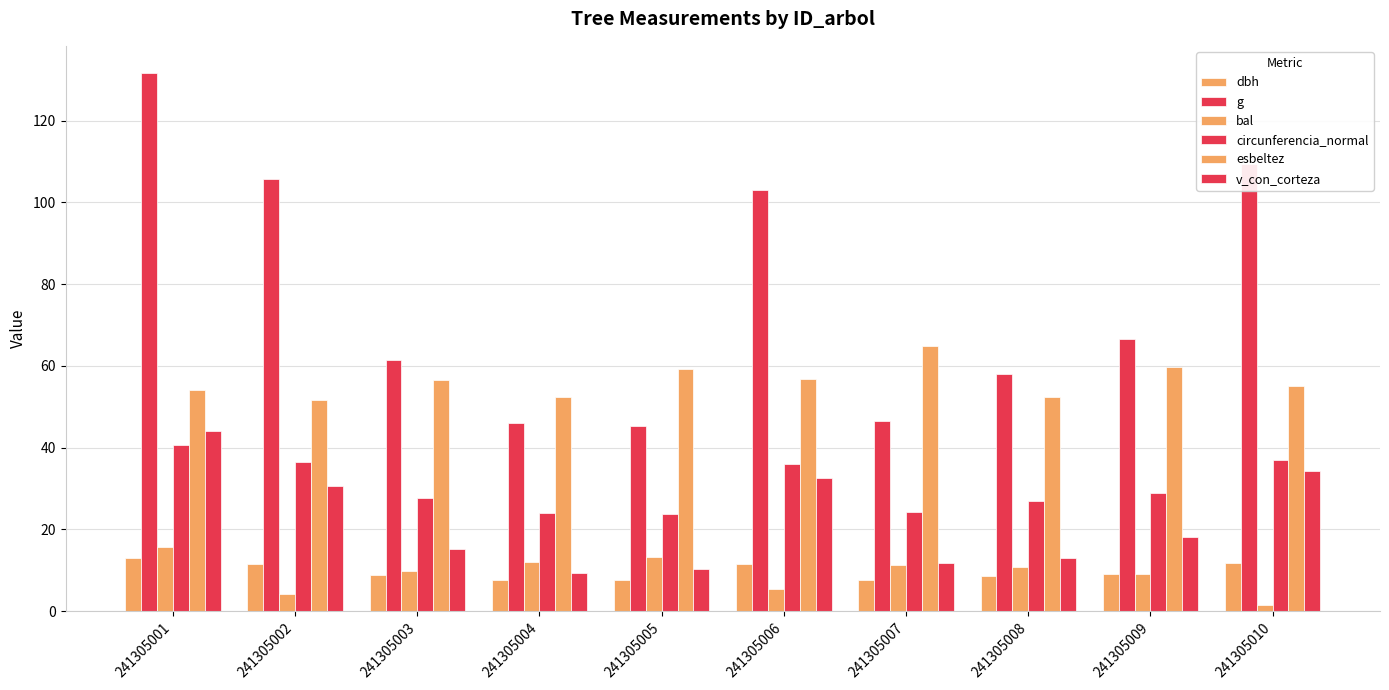

What is the value of the bal bar at the 7th from the left?

11.4